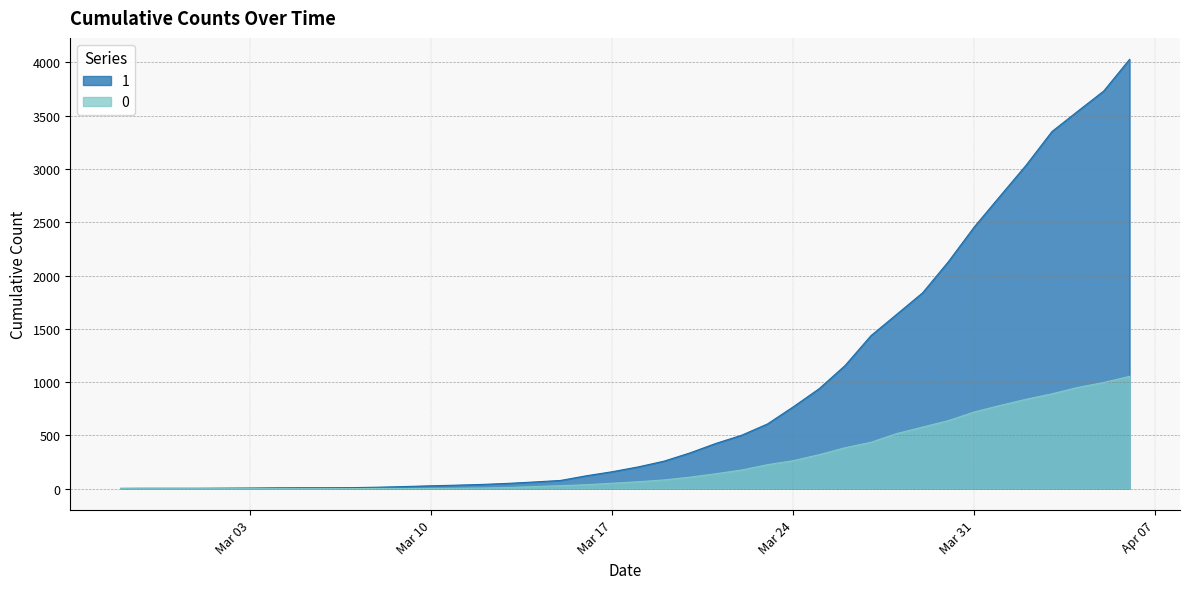

Which has a higher value, 2020-03-19 or 2020-04-04?

2020-04-04